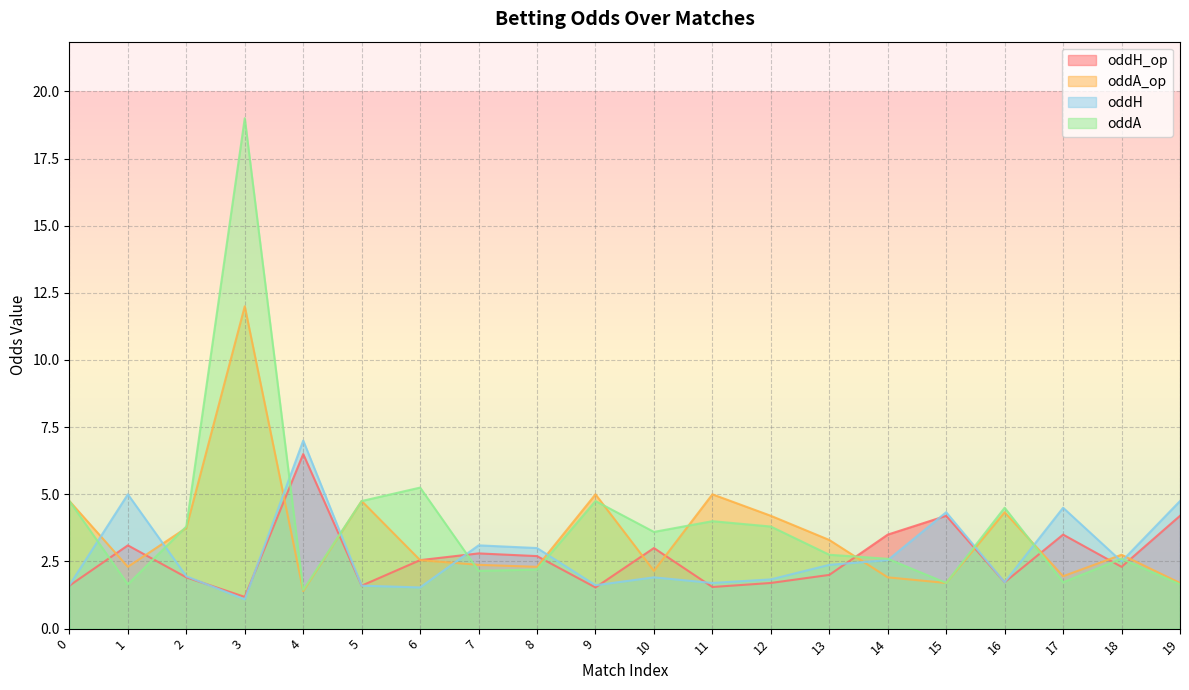

Which series has the widest spread of values?

oddA